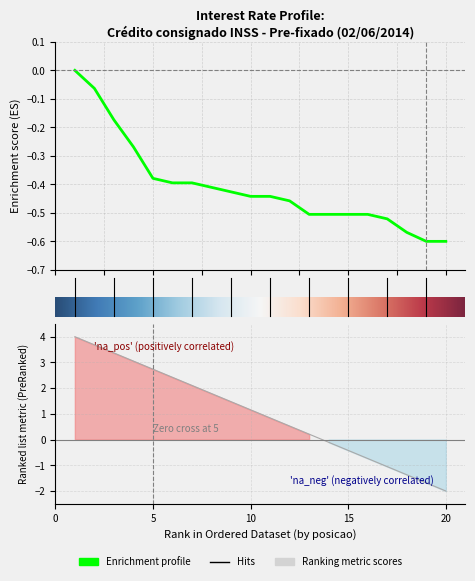

Count the number of data series in this chart.

1